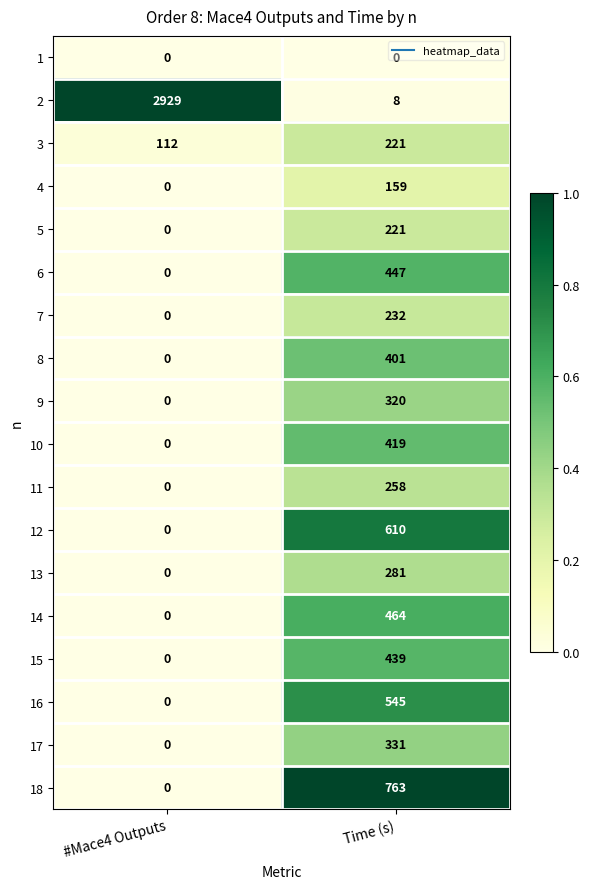

True or false: 4 has a value of 0 at #Mace4 Outputs.

True